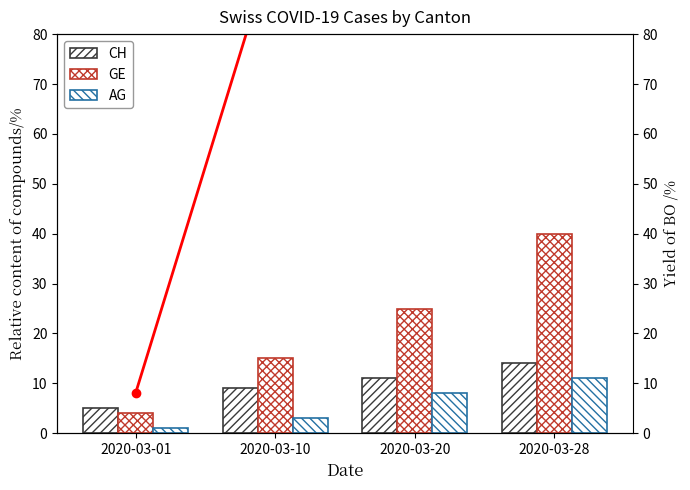

The value of GE_pc (×10⁻⁶) at 2020-03-01 is 8.1. True or false?

True